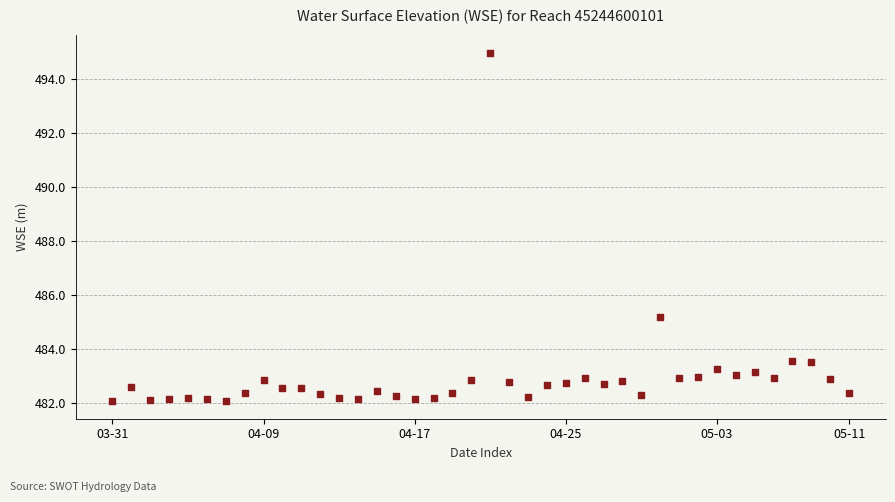

What Y value in the scatter plot is closest to 488?

485.2